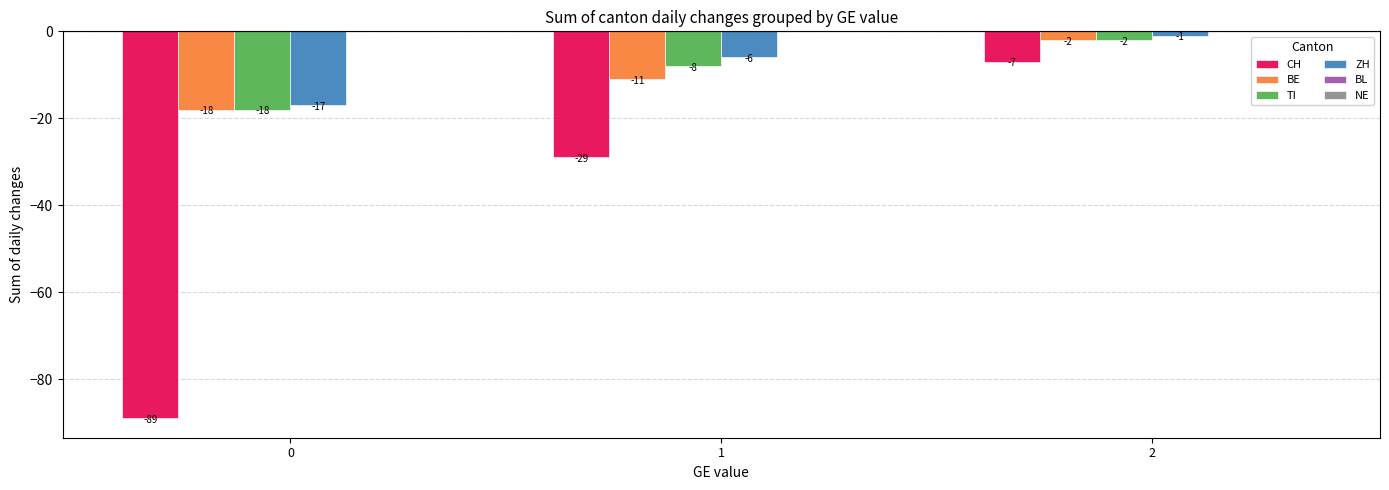

Reading left to right, transcribe all the data shown in this chart.

CH: -89	-29	-7
BE: -18	-11	-2
TI: -18	-8	-2
ZH: -17	-6	-1